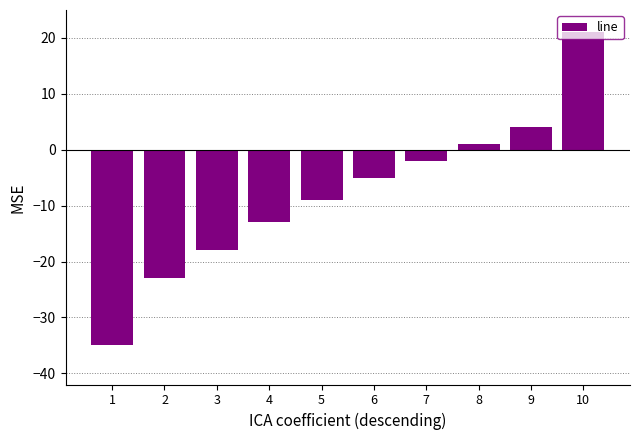

What is the value of the 10th bar from the left?

21